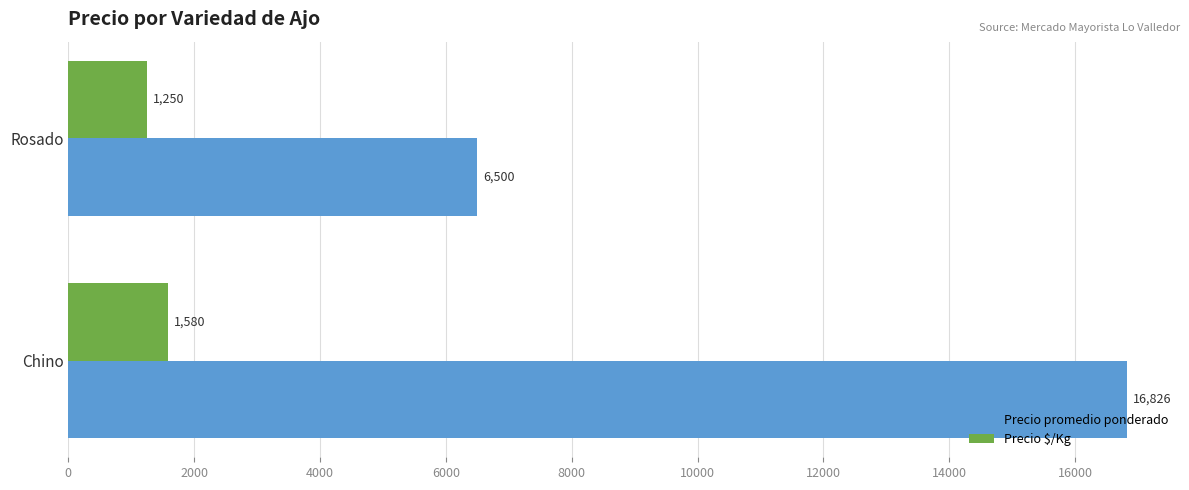

At how many categories does at least one series exceed 3550?

2